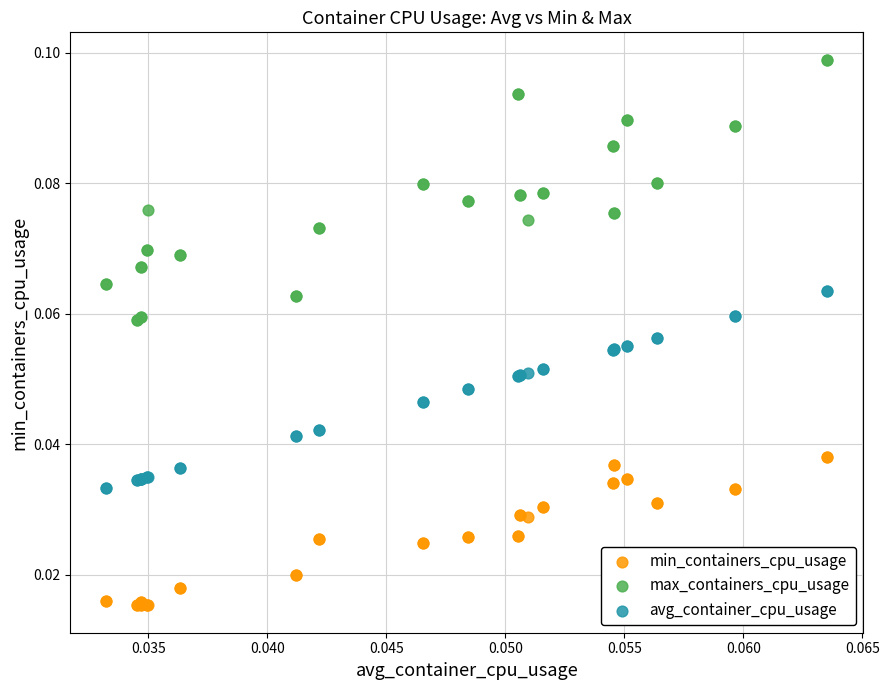

Which series has the widest spread of Y values?

max_containers_cpu_usage